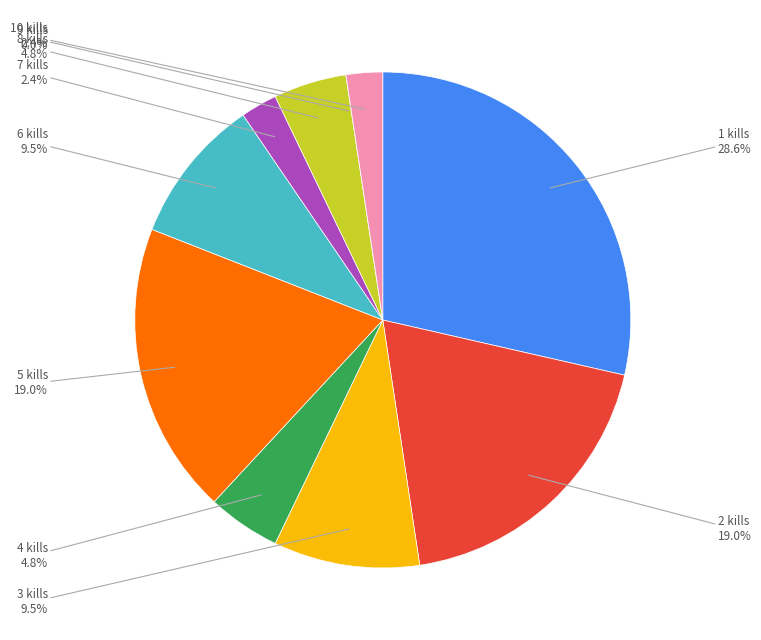

True or false: 7 kills accounts for 2% of the total.

True